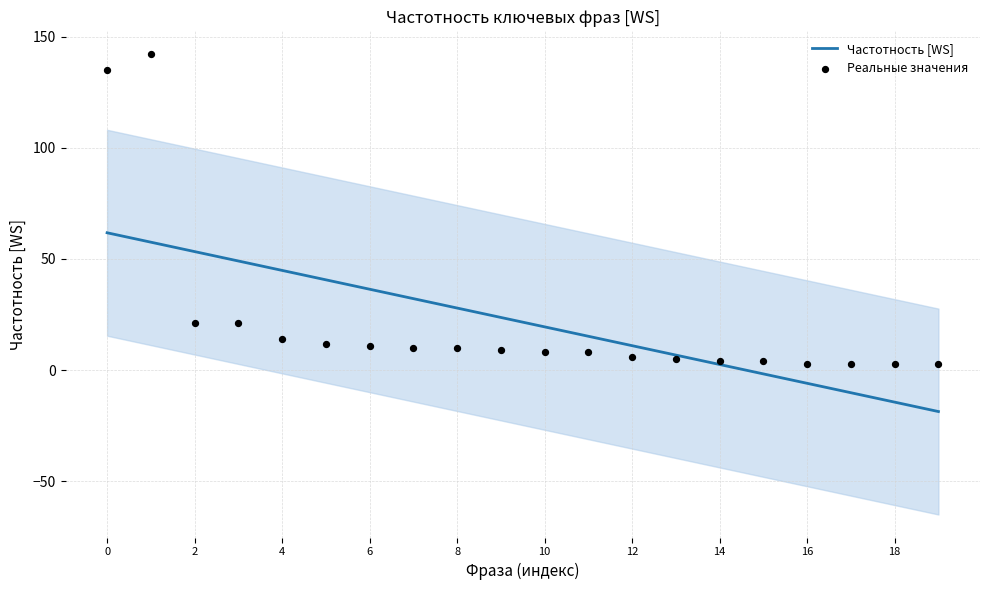

What is the total value across all series at 19?

-15.6